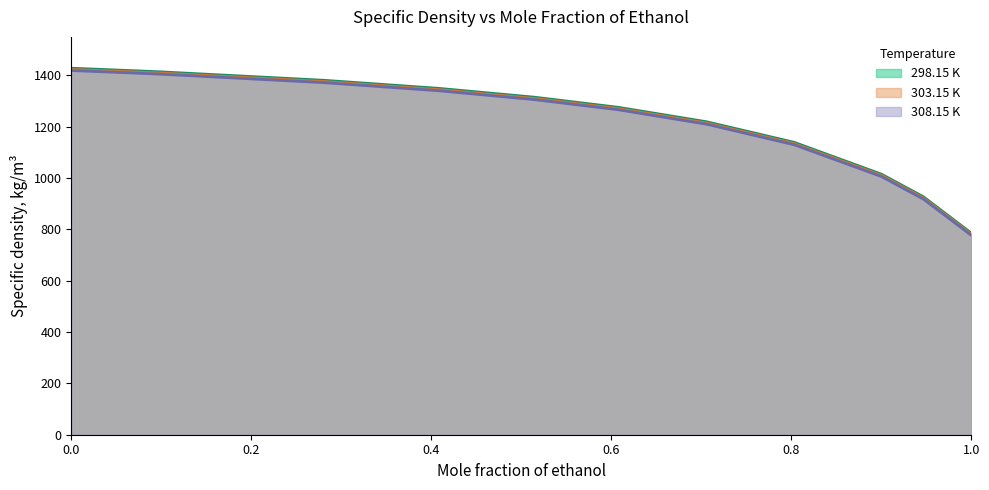

What is the spread (max minus min) of values at 0.7059?

9.5